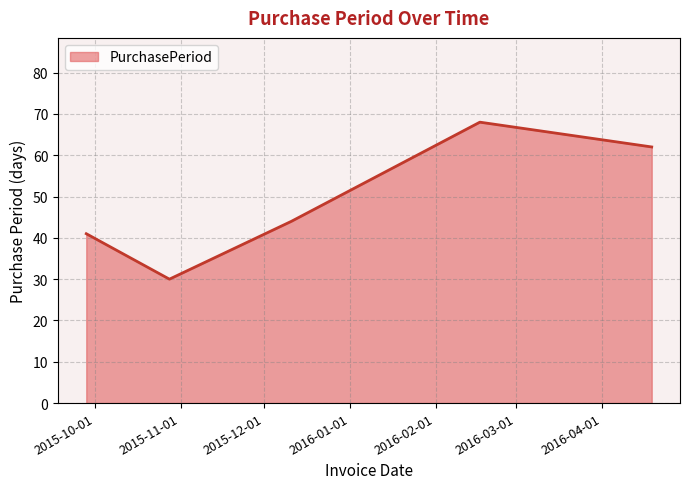

How many interior local valleys (lower than both neighbors) does the data have?

1